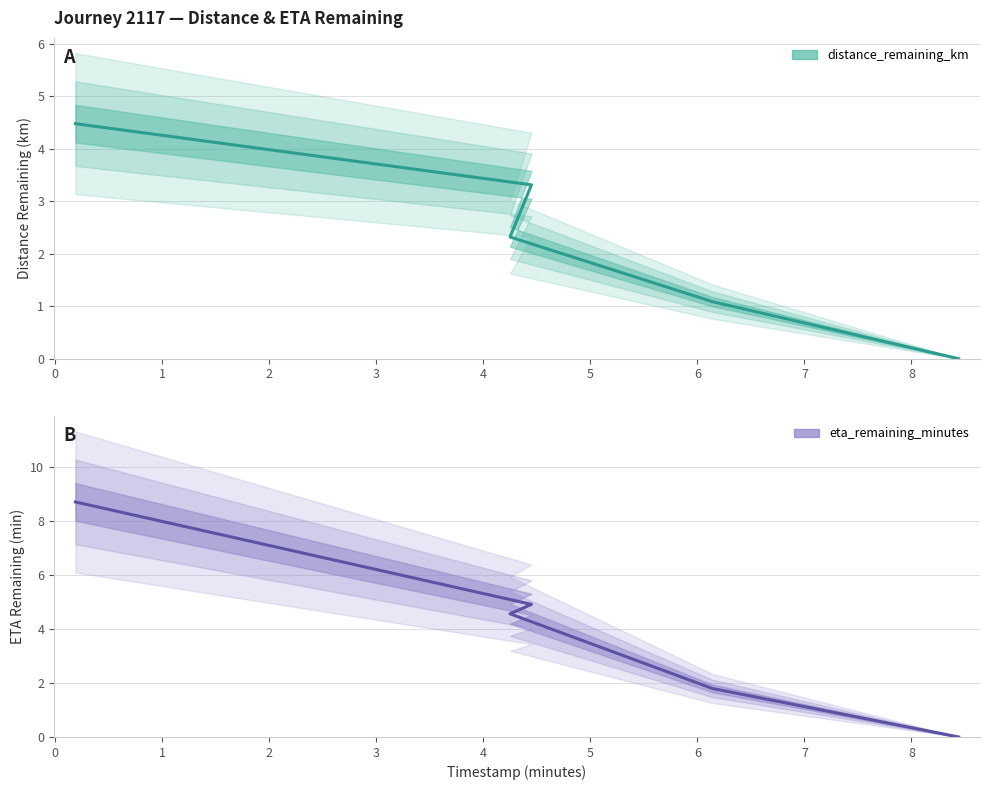

True or false: eta_remaining_minutes and distance_remaining_km cross at least once.

False